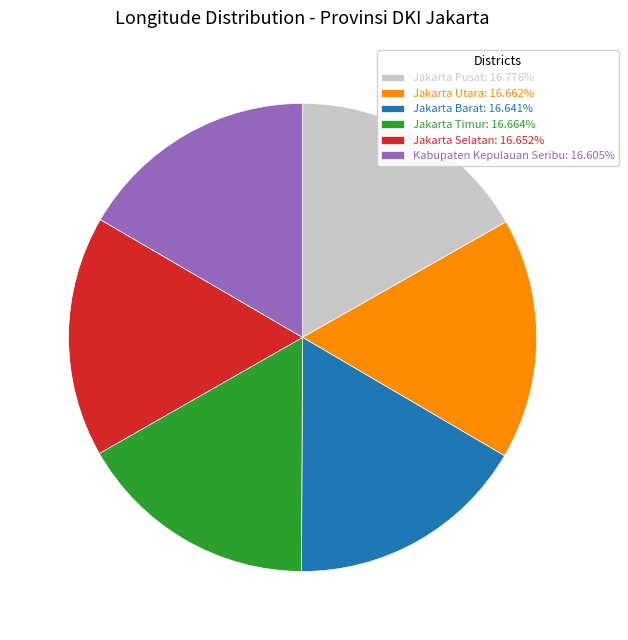

Do Jakarta Timur: 16.664% and Kabupaten Kepulauan Seribu: 16.605% together represent more than half of the pie?

No